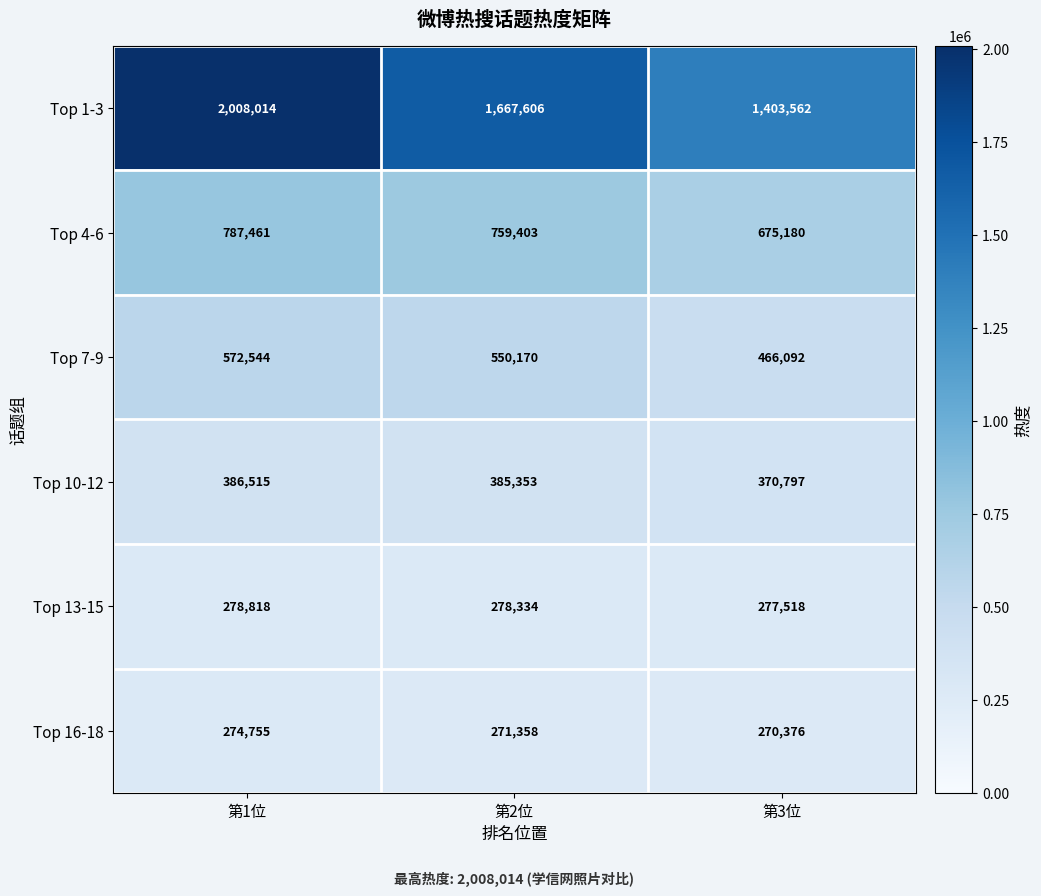

True or false: Top 7-9 has a value of 550170 at 第2位.

True